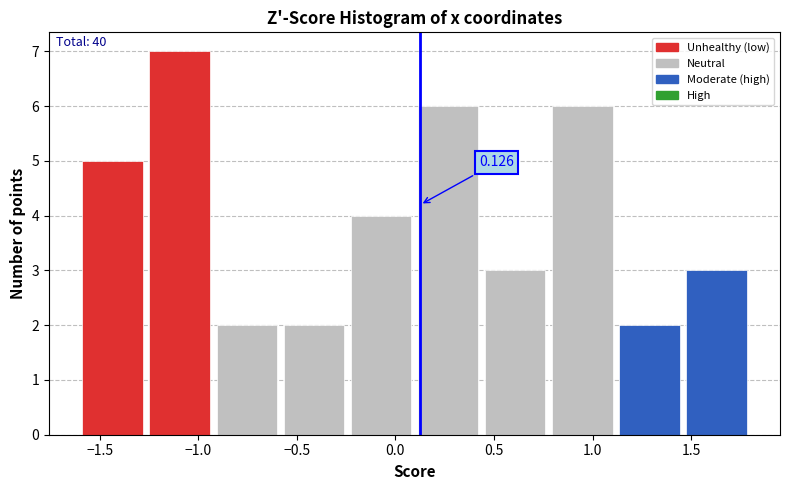

Which range on the x-axis has the tallest bar?

-1.25 to -0.90